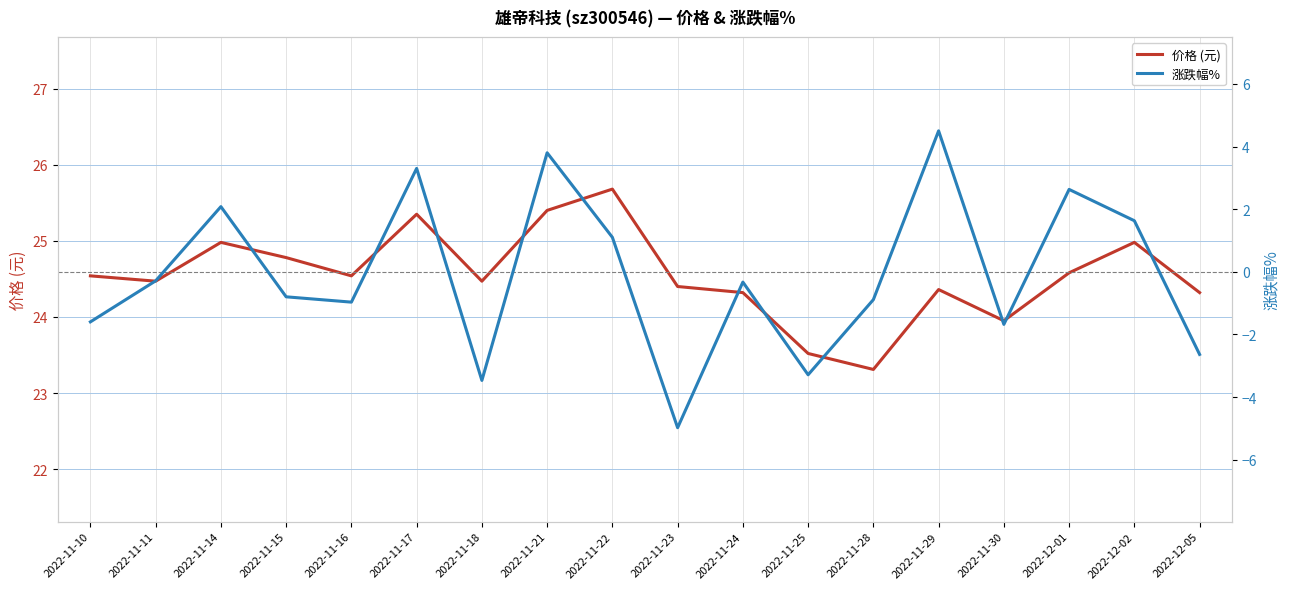

At which label does 涨跌幅% first exceed 0?

2022-11-14